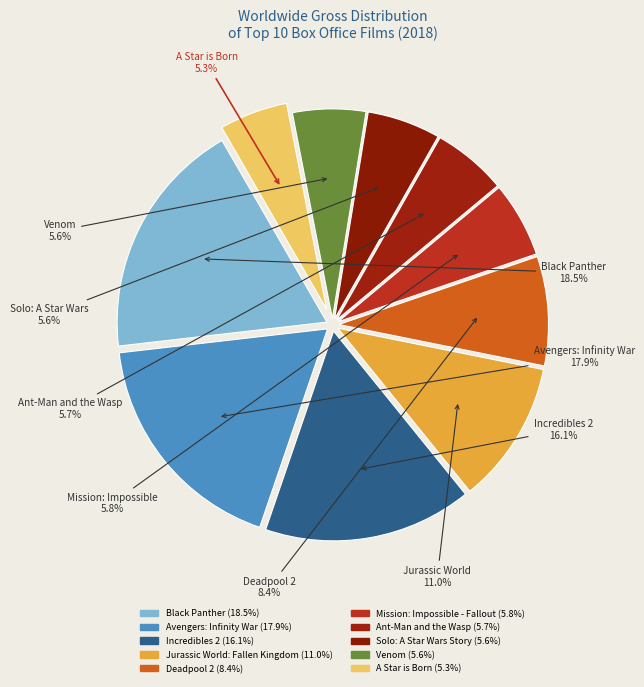

How many slices are in this pie chart?

10